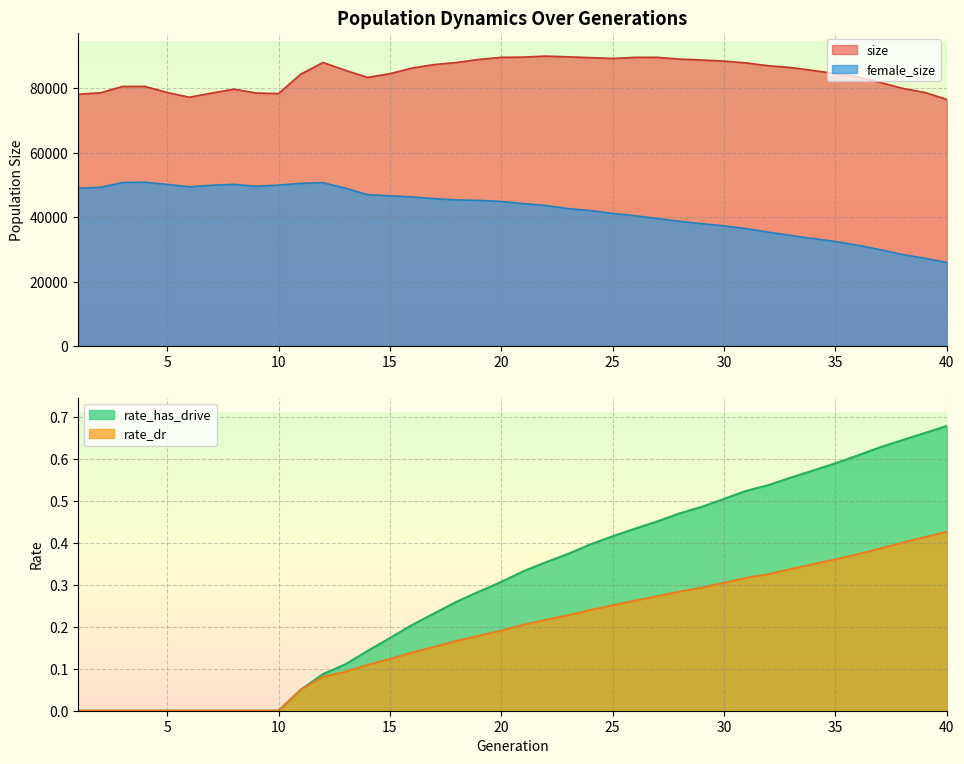

Reading right to left, what are all the values shown in this chart?

size: 76534.0	78710.0	79978.0	81818.0	83573.0	84561.0	85504.0	86420.0	86962.0	87854.0	88418.0	88758.0	89042.0	89587.0	89573.0	89243.0	89486.0	89738.0	89971.0	89656.0	89578.0	88941.0	87987.0	87349.0	86269.0	84510.0	83355.0	85563.0	87998.0	84376.0	78344.0	78510.0	79711.0	78495.0	77200.0	78677.0	80563.0	80552.0	78576.0	78116.0
female_size: 25909.0	27258.0	28400.0	29909.0	31296.0	32436.0	33342.0	34321.0	35324.0	36428.0	37297.0	37959.0	38717.0	39557.0	40470.0	41151.0	42035.0	42659.0	43621.0	44201.0	44871.0	45186.0	45352.0	45724.0	46259.0	46623.0	46974.0	48990.0	50687.0	50484.0	49944.0	49577.0	50169.0	49904.0	49414.0	50163.0	50826.0	50736.0	49255.0	48963.0
rate_has_drive: 0.7	0.7	0.6	0.6	0.6	0.6	0.6	0.6	0.5	0.5	0.5	0.5	0.5	0.5	0.4	0.4	0.4	0.4	0.4	0.3	0.3	0.3	0.3	0.2	0.2	0.2	0.1	0.1	0.1	0.1	0.0	0.0	0.0	0.0	0.0	0.0	0.0	0.0	0.0	0.0
rate_dr: 0.4	0.4	0.4	0.4	0.4	0.4	0.3	0.3	0.3	0.3	0.3	0.3	0.3	0.3	0.3	0.3	0.2	0.2	0.2	0.2	0.2	0.2	0.2	0.2	0.1	0.1	0.1	0.1	0.1	0.1	0.0	0.0	0.0	0.0	0.0	0.0	0.0	0.0	0.0	0.0